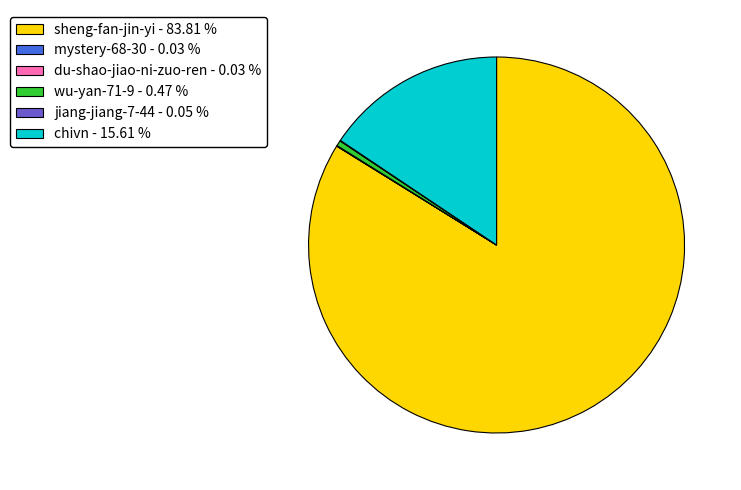

Is there any slice that represents more than half of the pie?

Yes